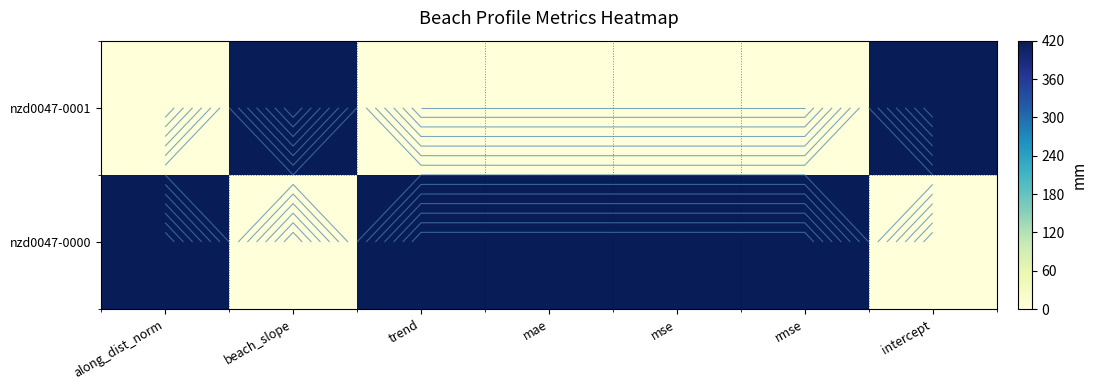

The value of nzd0047-0000 at mse is 420. True or false?

True